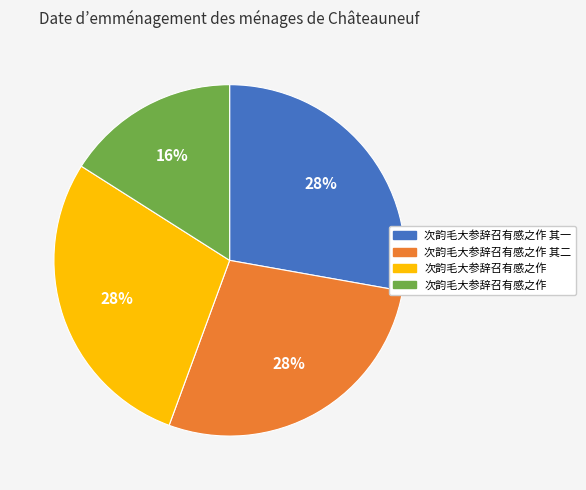

To the nearest percent, what is the difference between the largest and smallest slice percentages?

12%